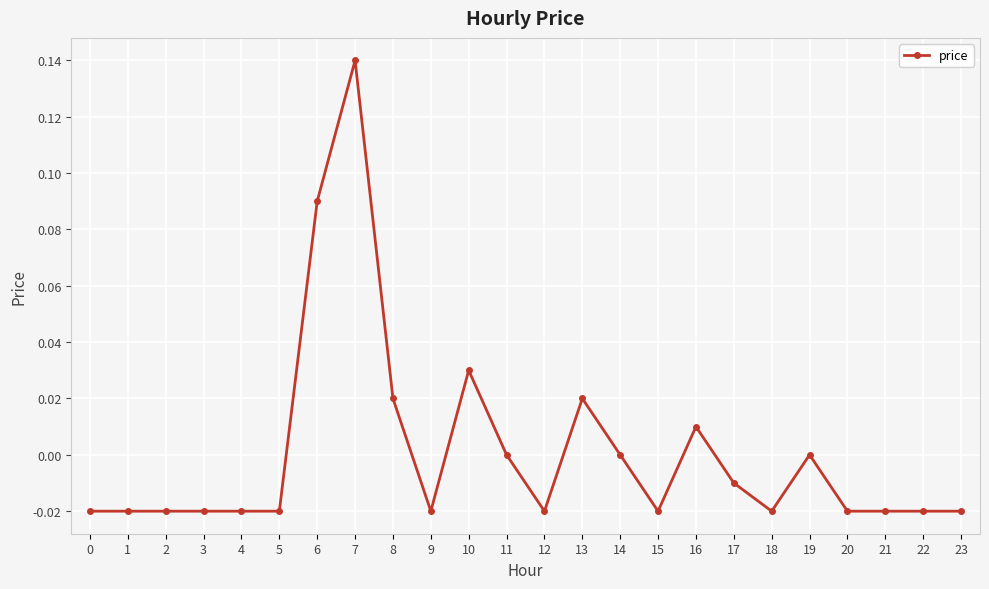

True or false: the data has more than 1 interior local peaks.

True